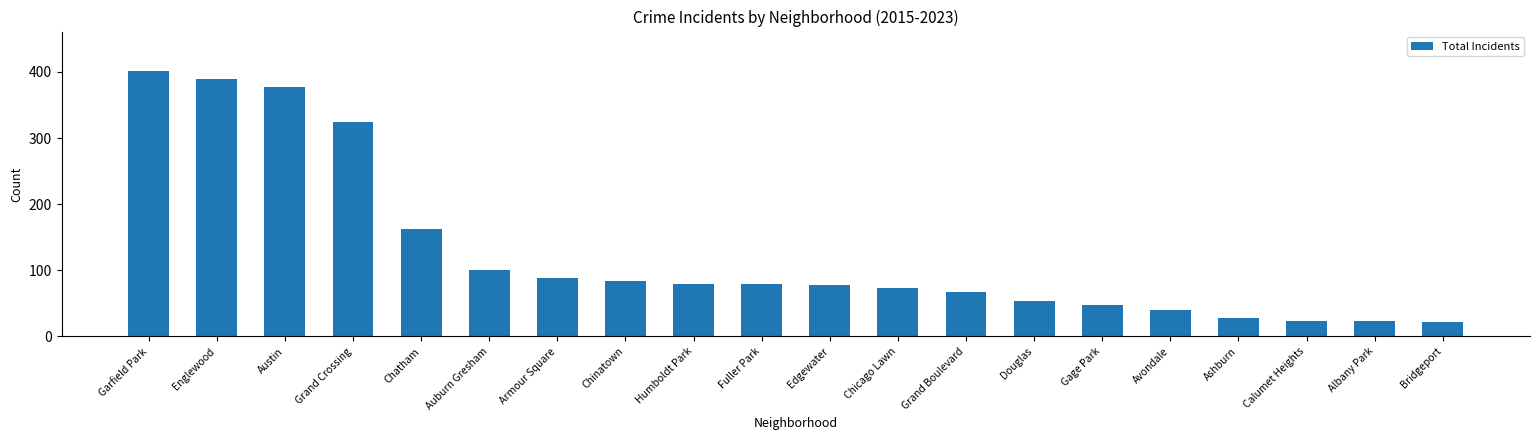

What is the label of the 15th bar from the right?

Auburn Gresham